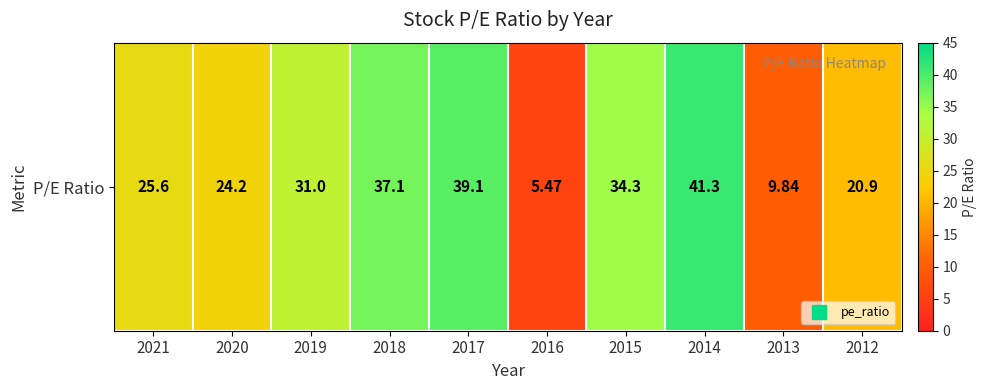

Reading left to right, extract all data points from this chart.

25.6	24.2	31.0	37.1	39.1	5.5	34.3	41.3	9.8	20.9